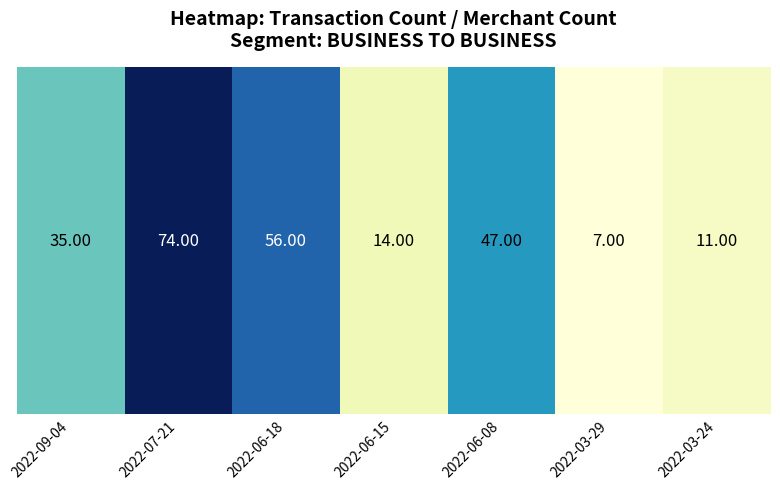

Where does the data first go above 35?

2022-07-21